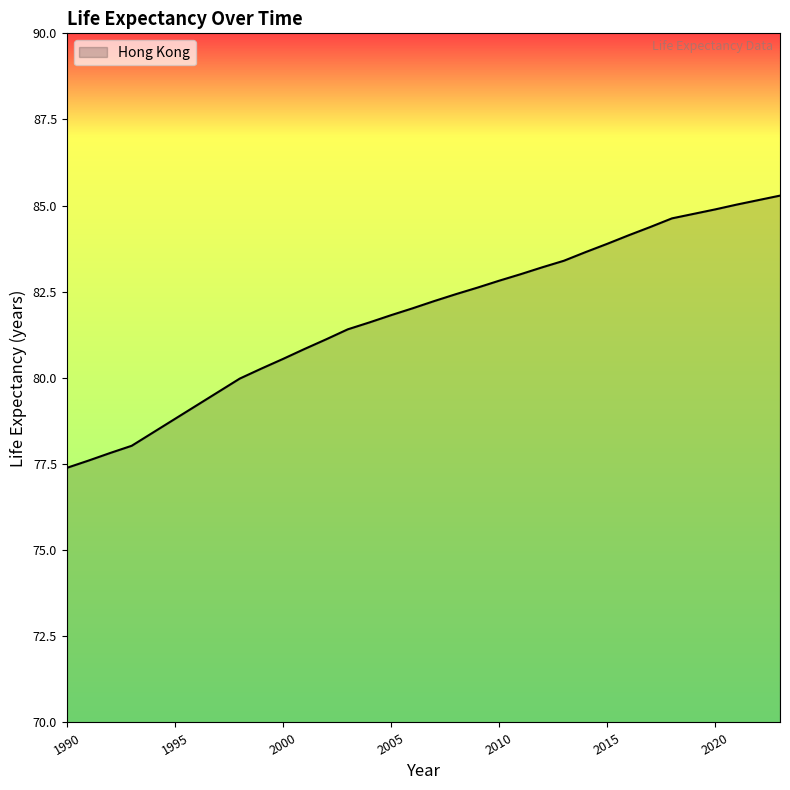

What is the smallest value displayed?

77.4